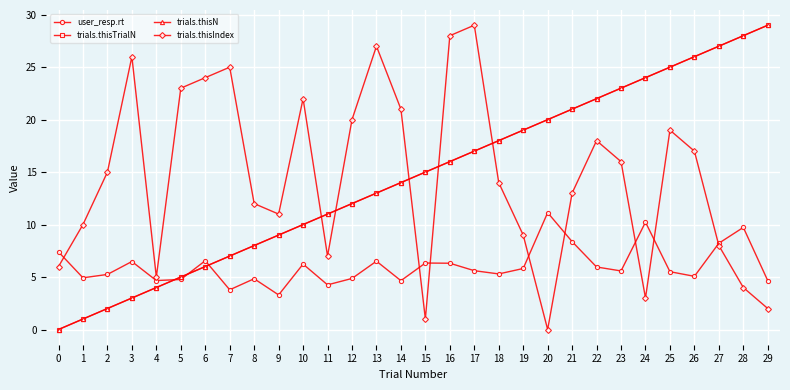

Between 1 and 23, which series saw the biggest shift?

trials.thisTrialN